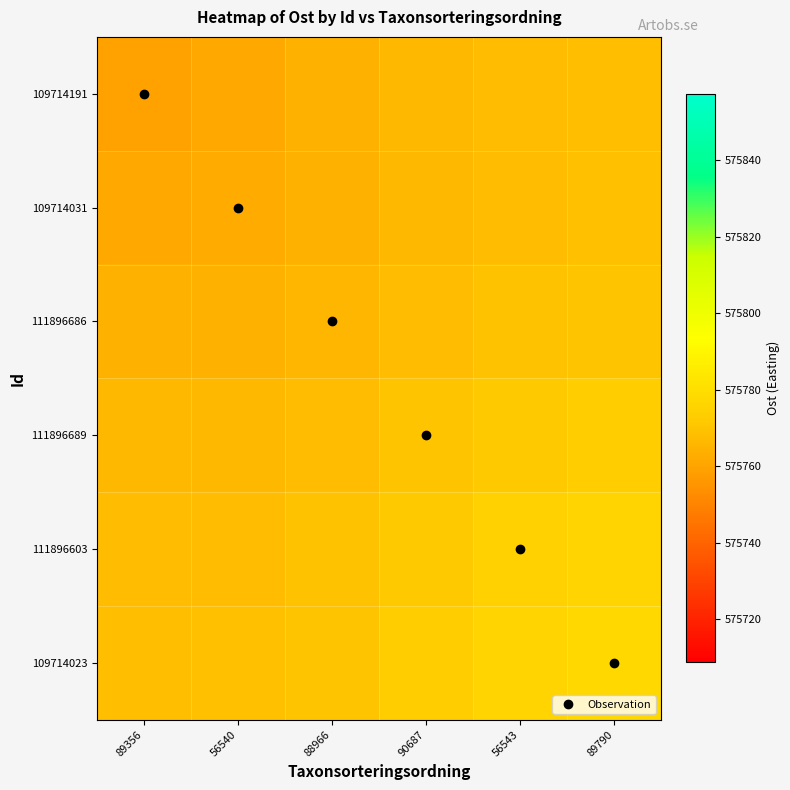

Rank the series at 90687 from lowest to highest value.

109714191, 109714031, 111896686, 111896689, 111896603, 109714023